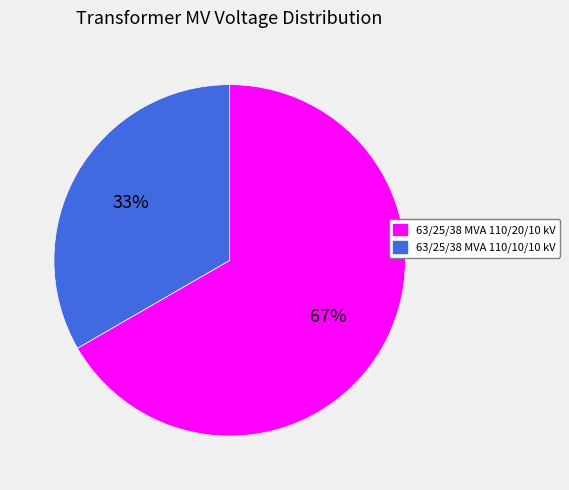

To the nearest percent, what is the combined percentage of 63/25/38 MVA 110/10/10 kV and 63/25/38 MVA 110/20/10 kV?

100%